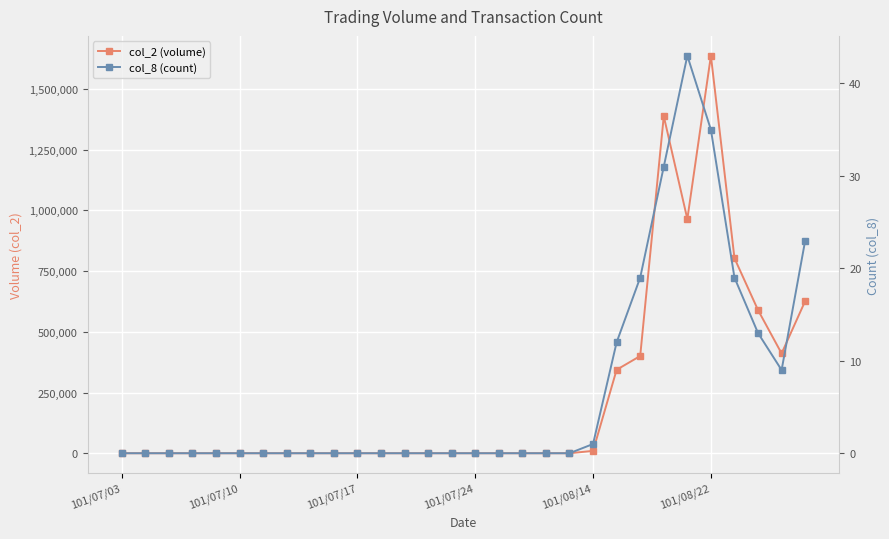

What is the difference between the maximum and minimum values in the col_2 (volume) series?

1636660